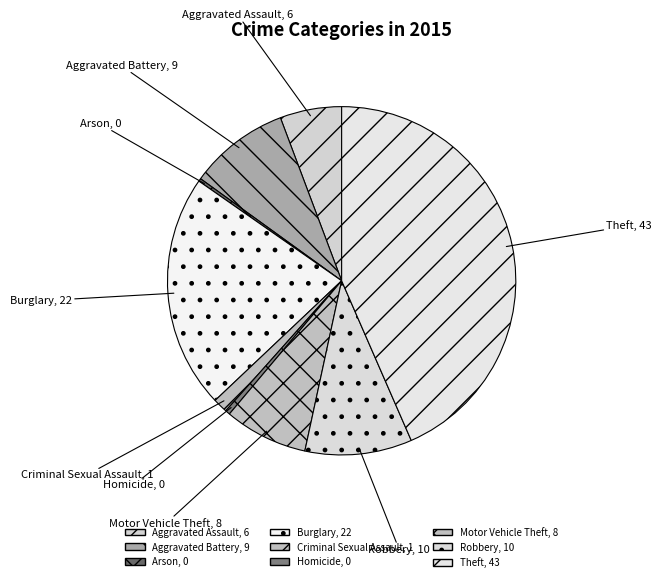

To the nearest percent, what percentage of the pie is Aggravated Assault?

6%